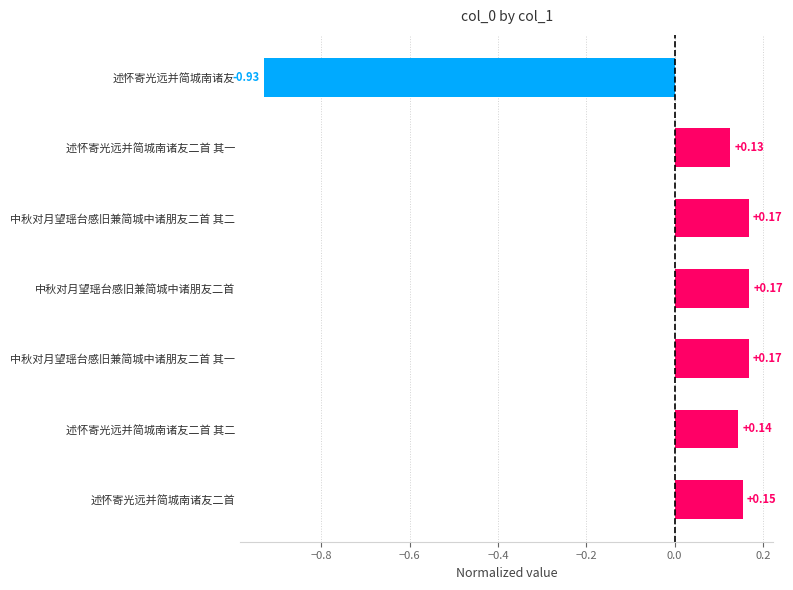

What is the difference between the maximum and minimum values?

1.1